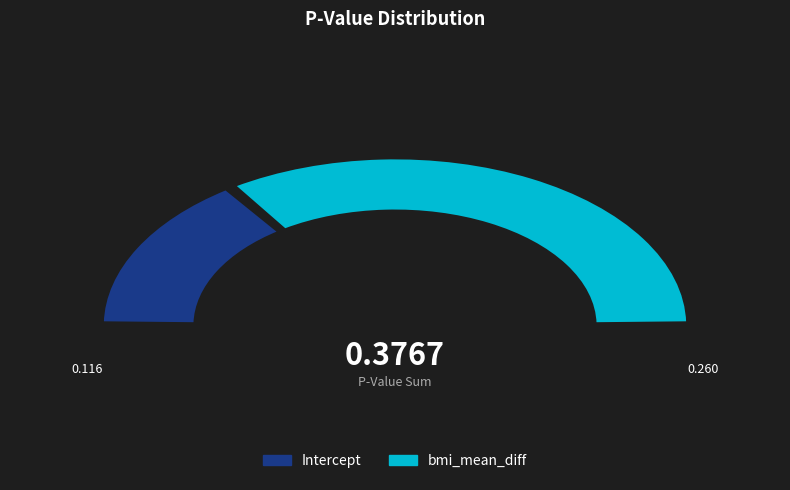

How many slices are in this pie chart?

2